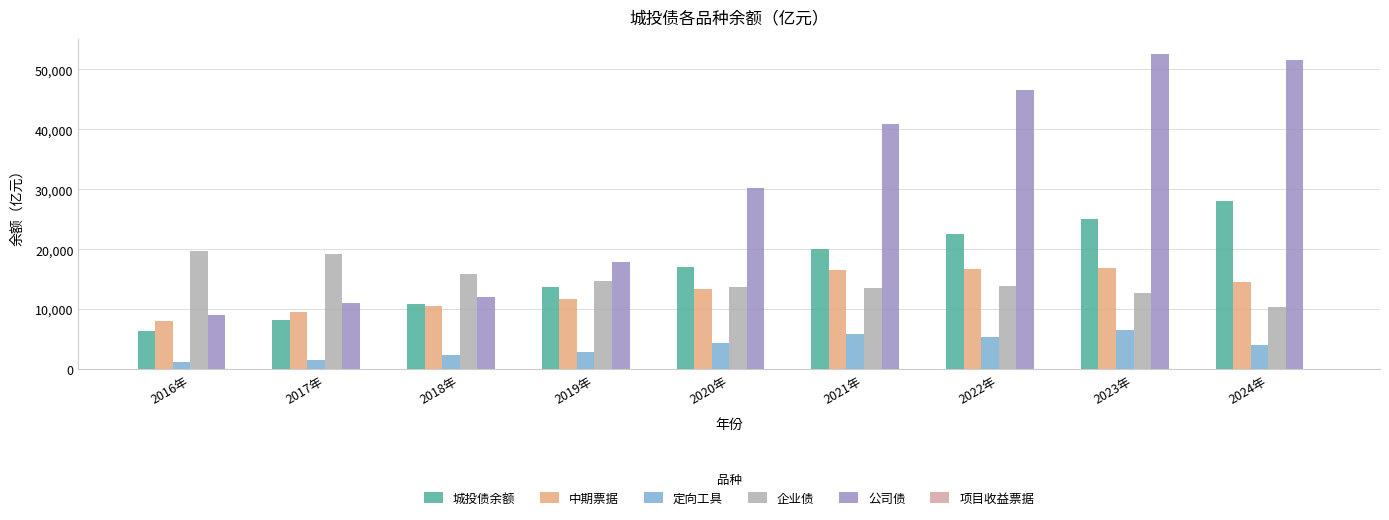

What is the sum of all 城投债余额 values?

151535.3